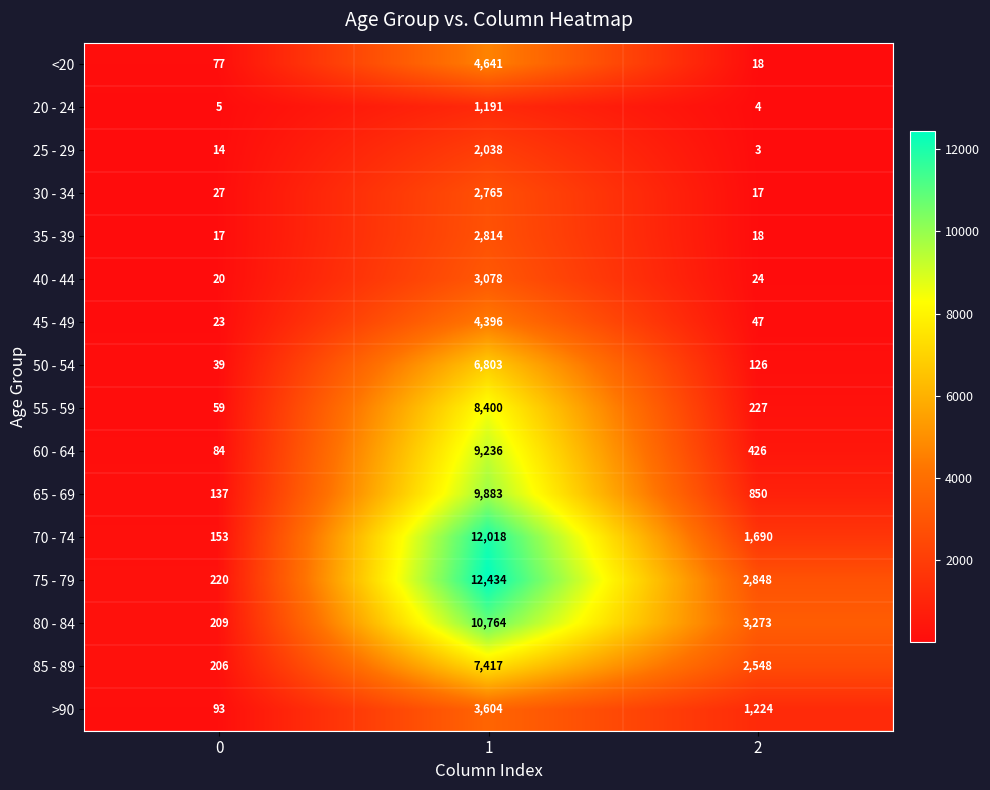

What is the spread (max minus min) of values at 2?

3270